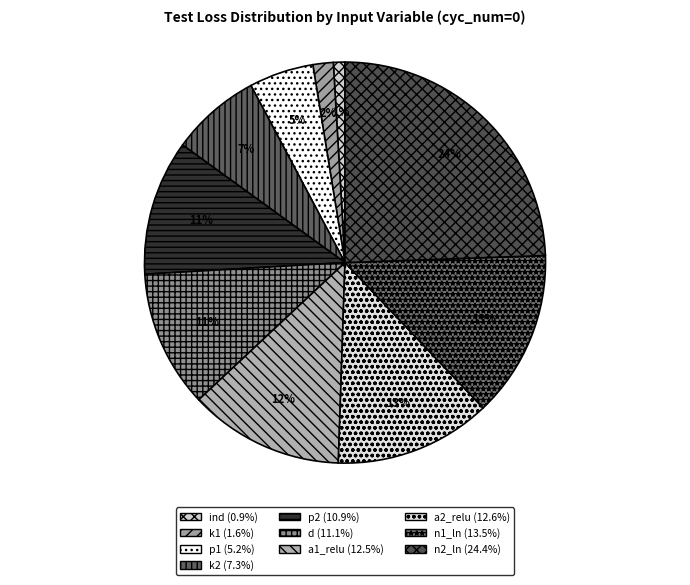

To the nearest percent, what is the combined percentage of a2_relu and n2_ln?

37%